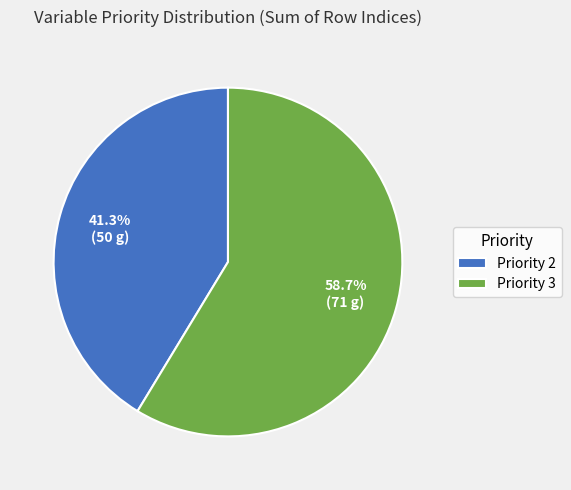

Which has a higher value, Priority 3 or Priority 2?

Priority 3